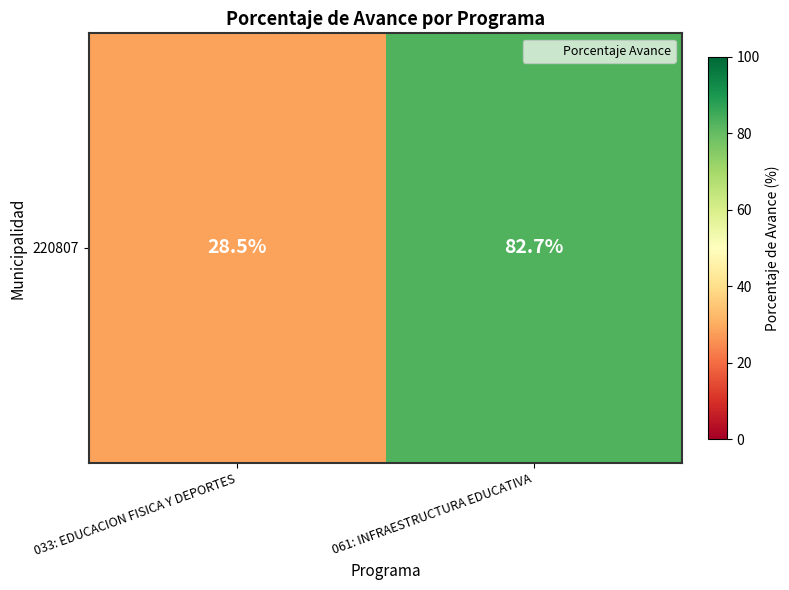

What is the sum of all values?

111.2